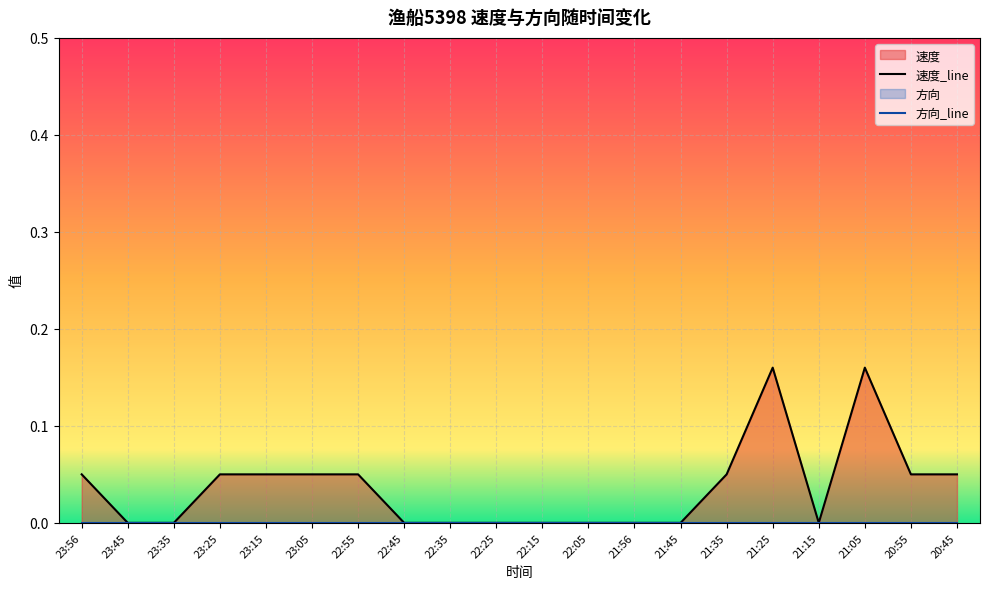

Which label corresponds to the smallest value in the chart?

23:45